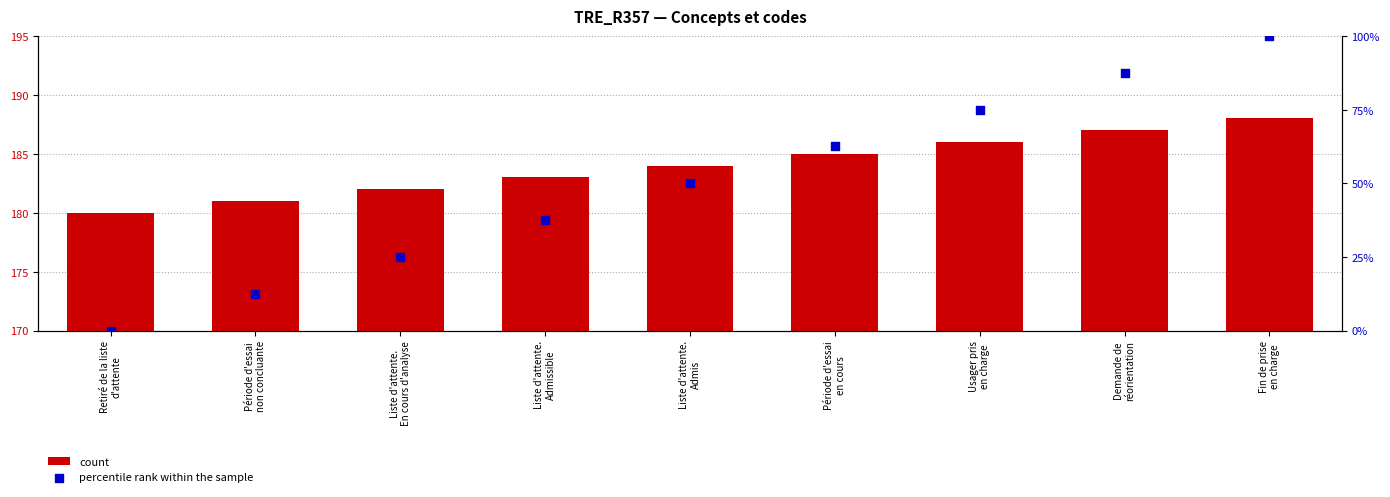

What is the total value across all series at Demande de
réorientation?

274.5